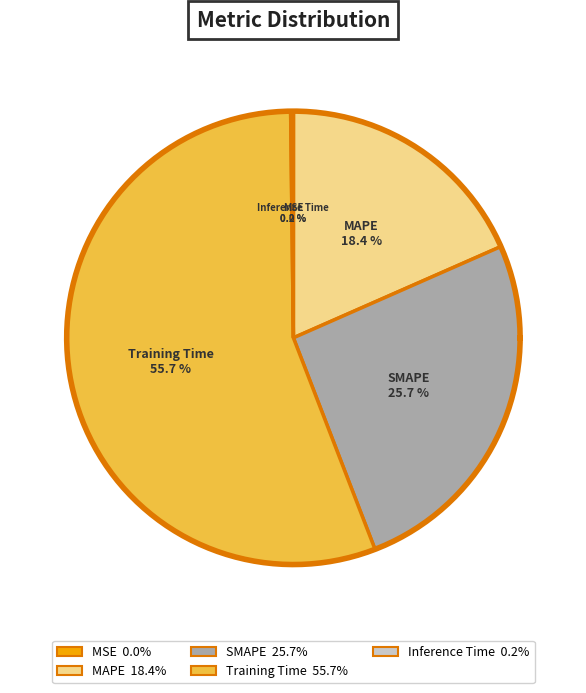

Which category has the smallest portion of the pie?

MSE